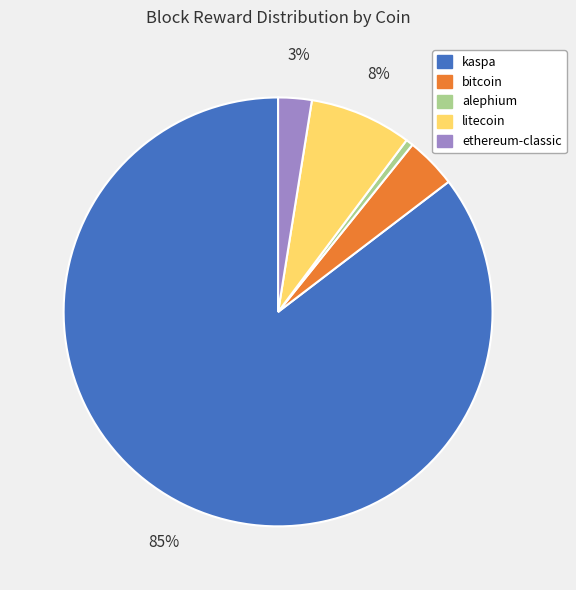

To the nearest percent, what percentage of the pie is bitcoin?

4%